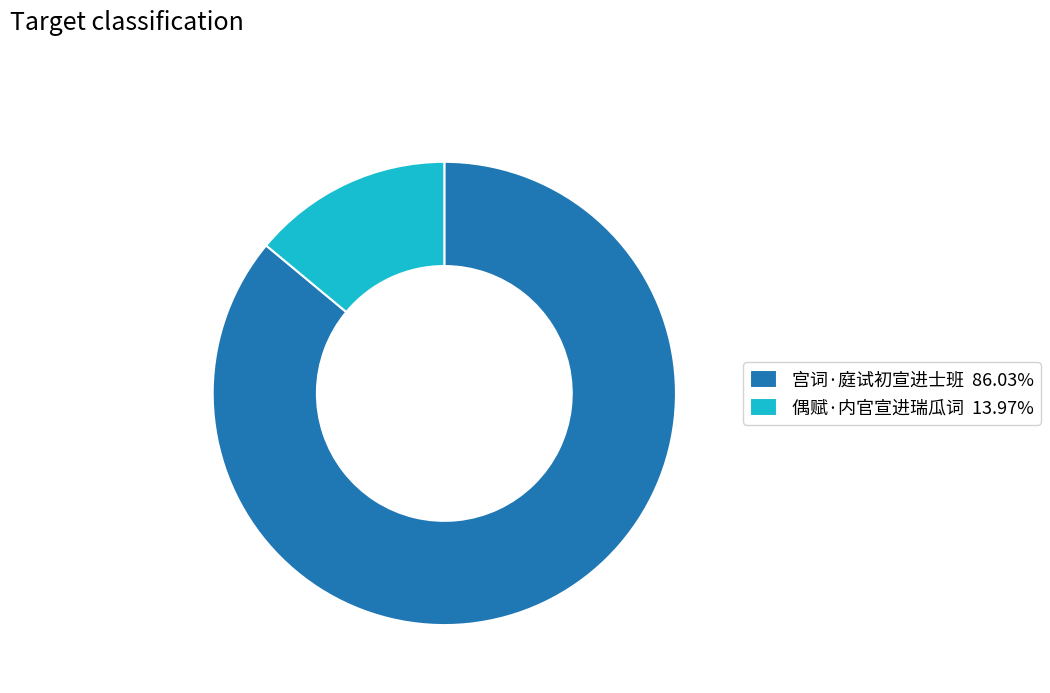

Combined, do 宫词·庭试初宣进士班 86.03% and 偶赋·内官宣进瑞瓜词 13.97% account for over 50%?

Yes